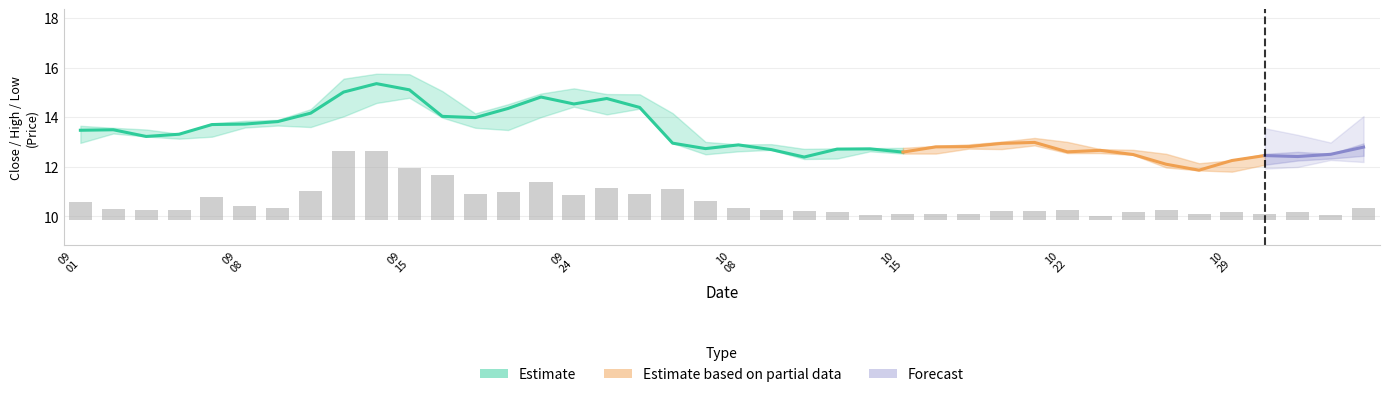

Reading right to left, extract all data points from this chart.

0.5	0.2	0.3	0.2	0.3	0.2	0.4	0.3	0.2	0.4	0.3	0.3	0.2	0.2	0.2	0.2	0.3	0.4	0.4	0.5	0.7	1.2	1.0	1.3	1.0	1.5	1.1	1.0	1.8	2.1	2.8	2.8	1.2	0.5	0.5	0.9	0.4	0.4	0.4	0.7